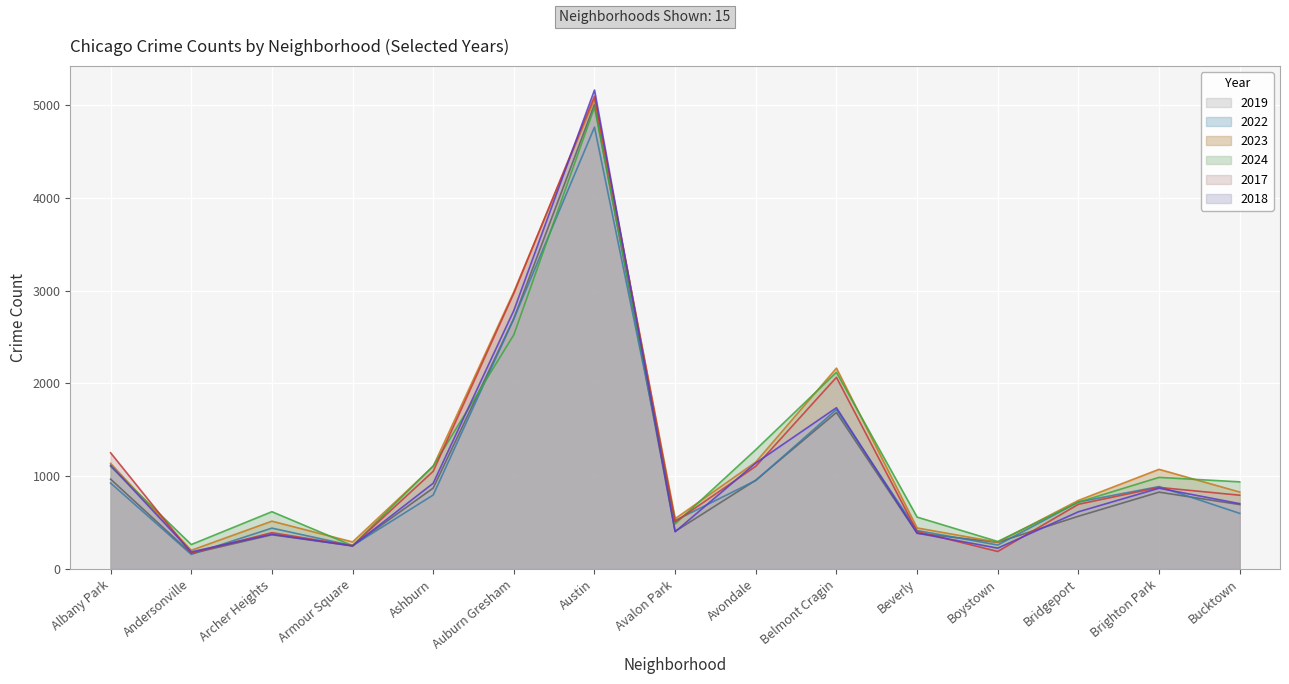

Rank the series at Albany Park from highest to lowest value.

2017, 2023, 2018, 2024, 2019, 2022